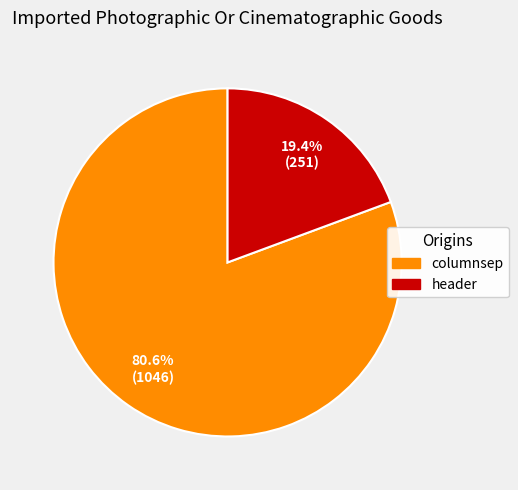

What percentage is NOT represented by header?

80.6%